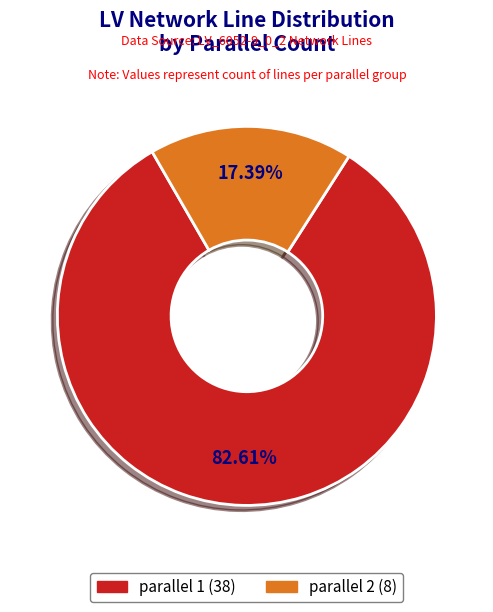

Does any single category account for the majority?

Yes